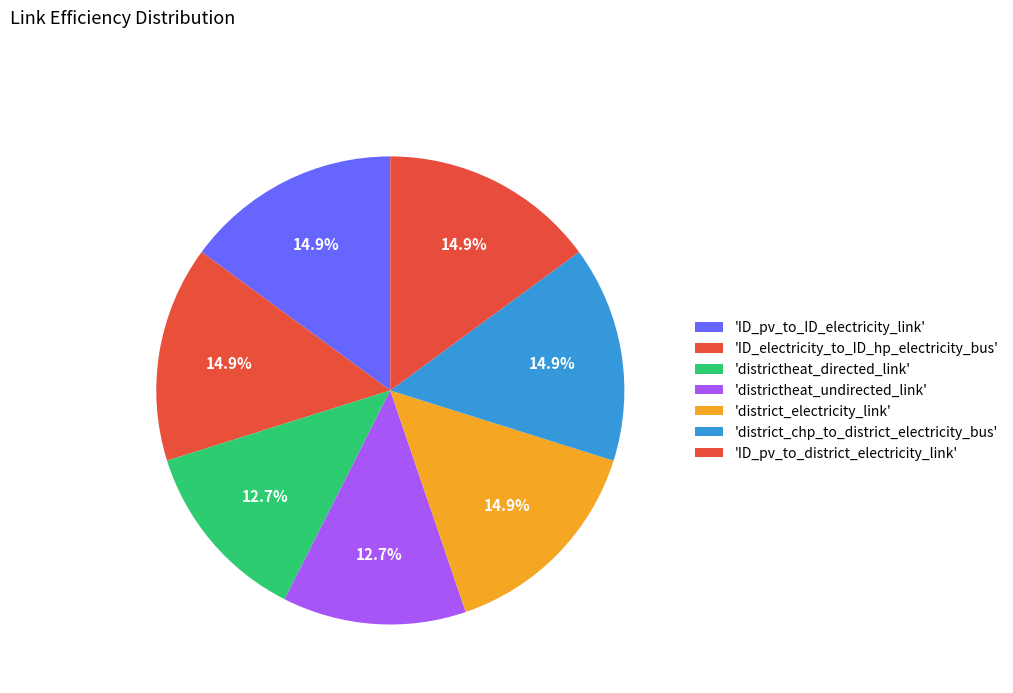

How many slices are in this pie chart?

7